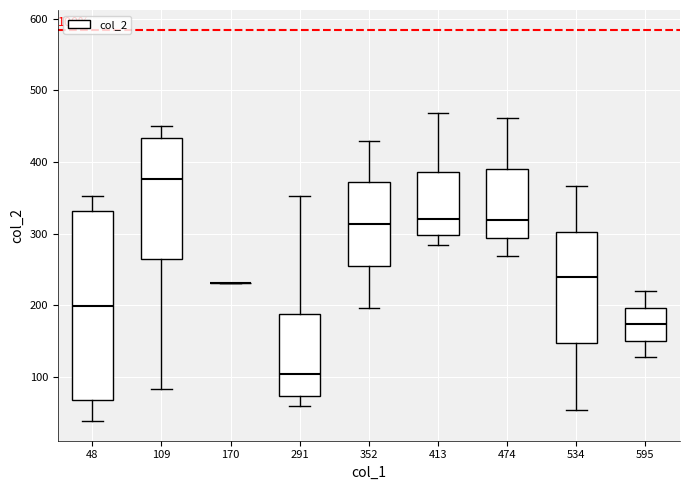

Comparing the boxes themselves (not the whiskers), which one is the tallest?

48